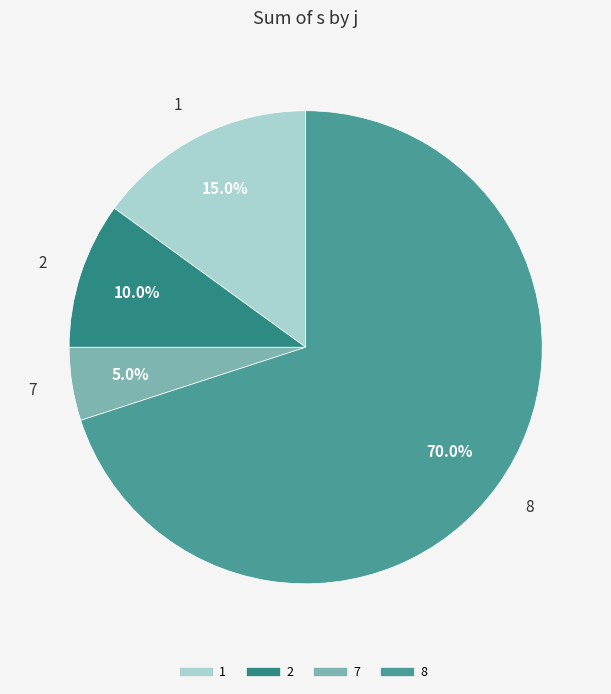

Between 2 and 1, which is larger?

1